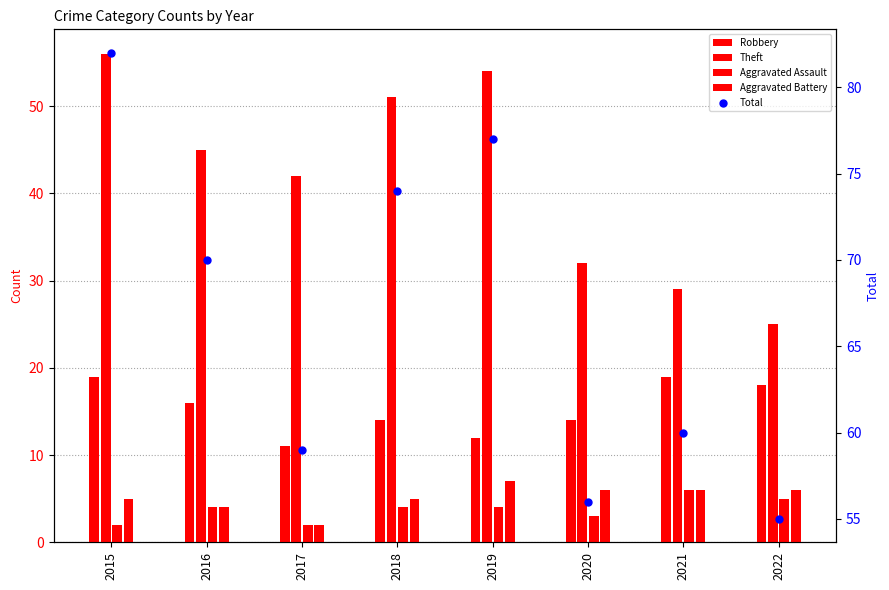

At how many categories does at least one series exceed 4?

8